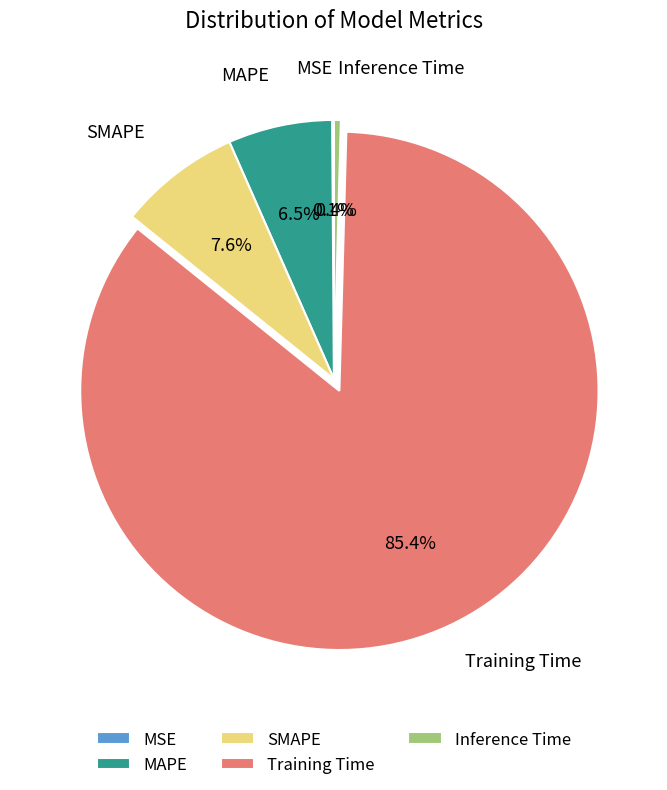

To the nearest percent, what is the average slice percentage?

20%